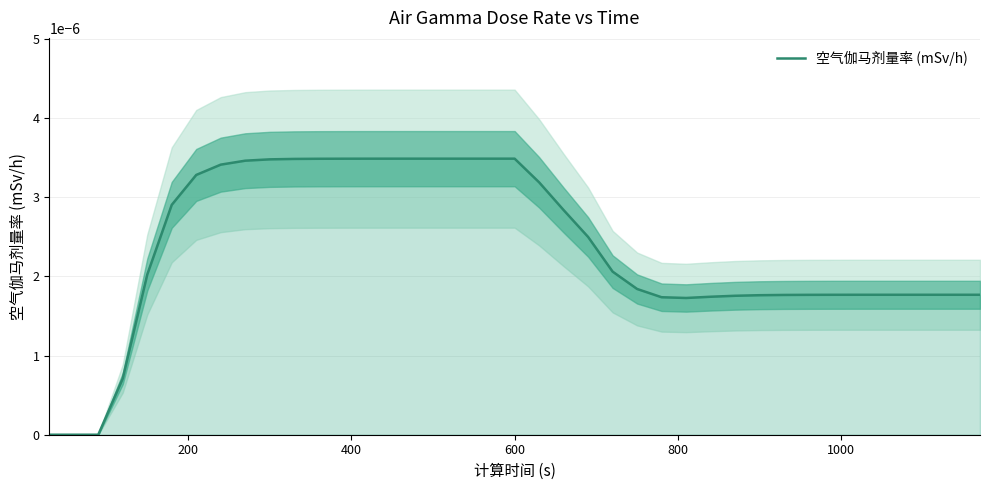

Is it true that the value at 24 is 0.0?

False